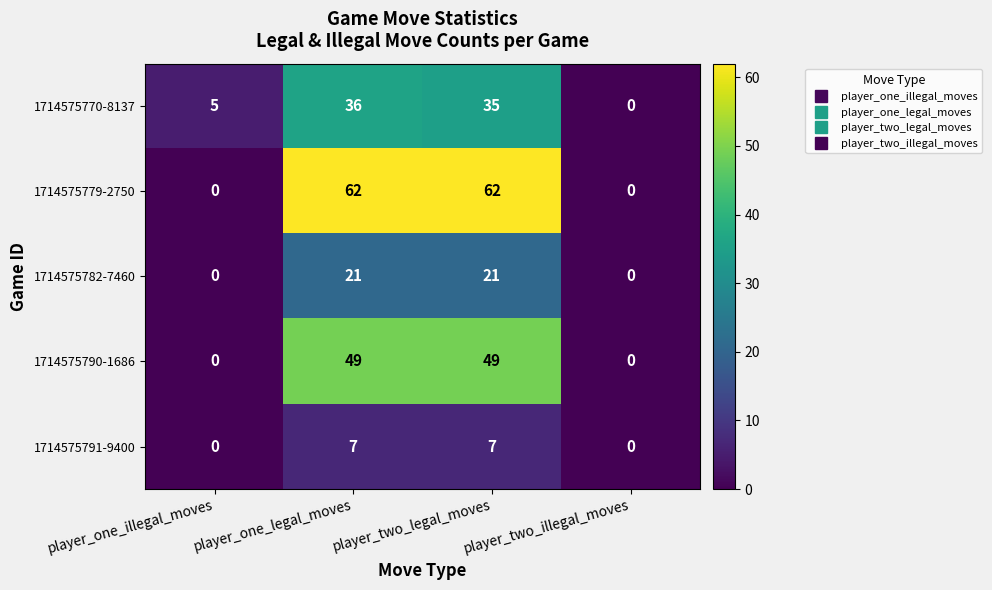

Is it true that 1714575782-7460 equals 4 at player_one_legal_moves?

False